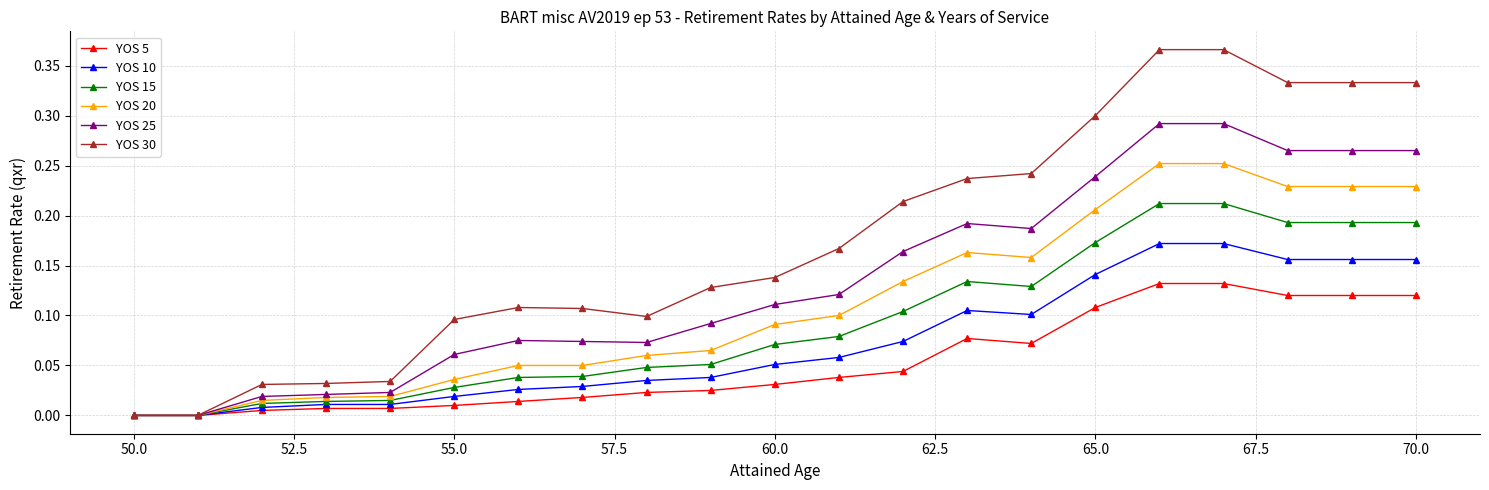

List the series in order of their peak value, highest first.

YOS 30, YOS 25, YOS 20, YOS 15, YOS 10, YOS 5